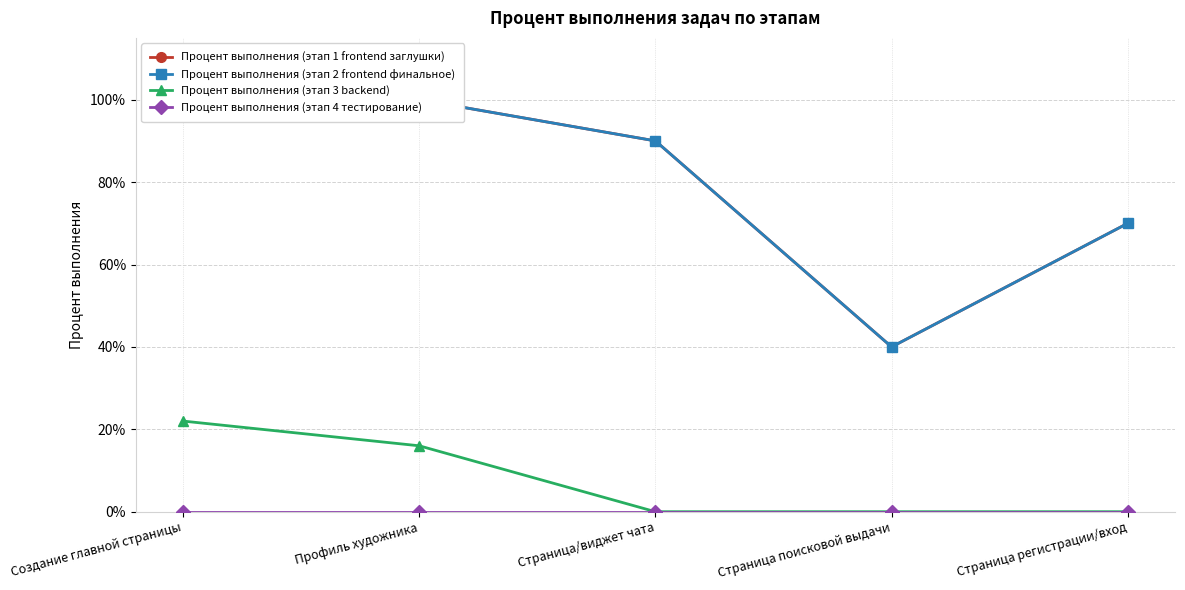

Rank the series at Страница поисковой выдачи from lowest to highest value.

Процент выполнения (этап 3 backend), Процент выполнения (этап 4 тестирование), Процент выполнения (этап 1 frontend заглушки), Процент выполнения (этап 2 frontend финальное)